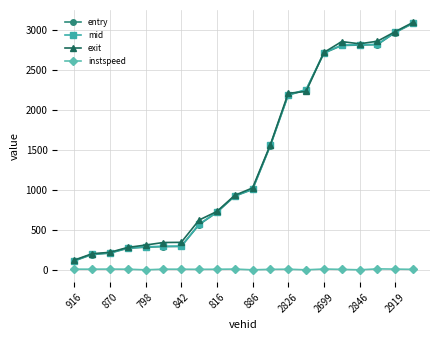

How many categories are shown in the chart?

20